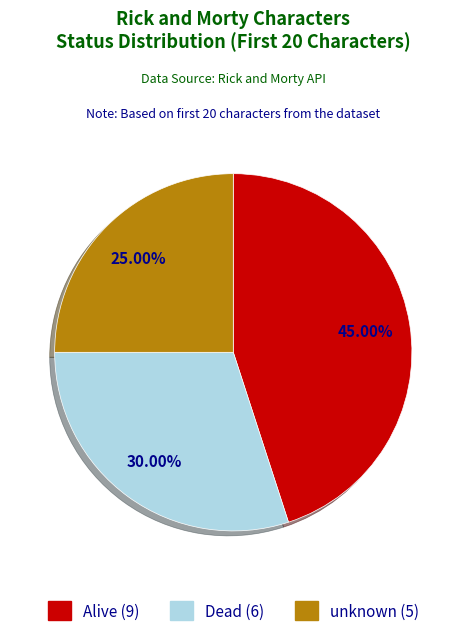

True or false: unknown accounts for 25% of the total.

True